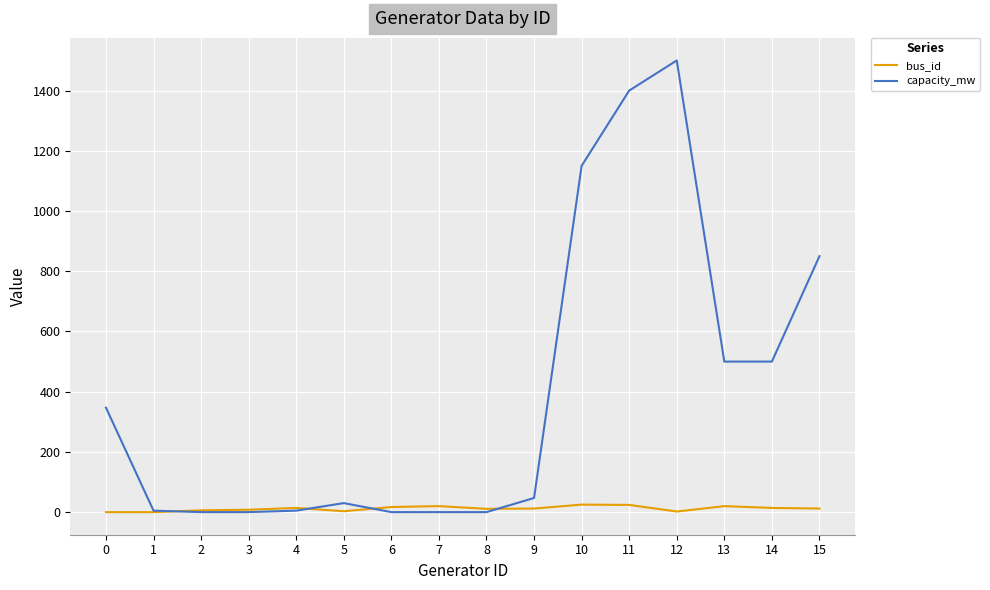

What is the difference between the maximum and minimum values in the bus_id series?

25.0